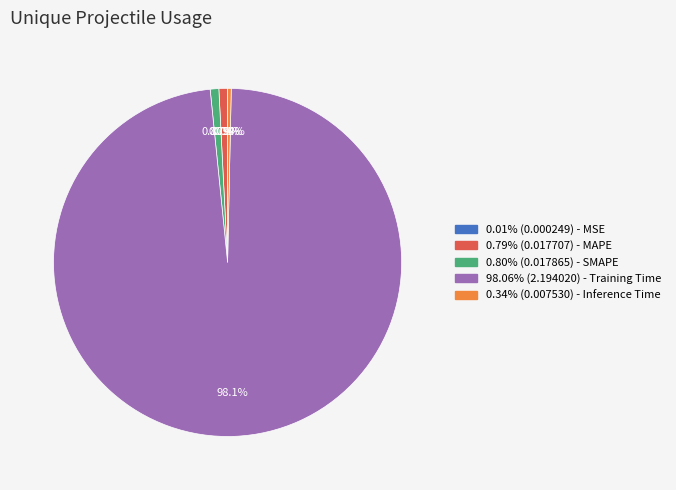

Is there any slice that represents more than half of the pie?

Yes